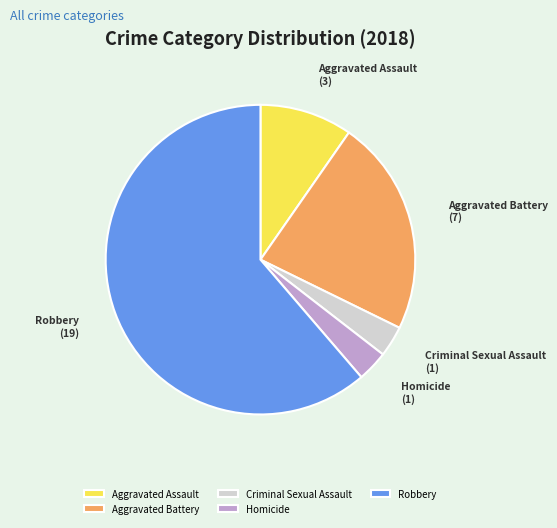

Does Homicide account for over 50% of the chart?

No